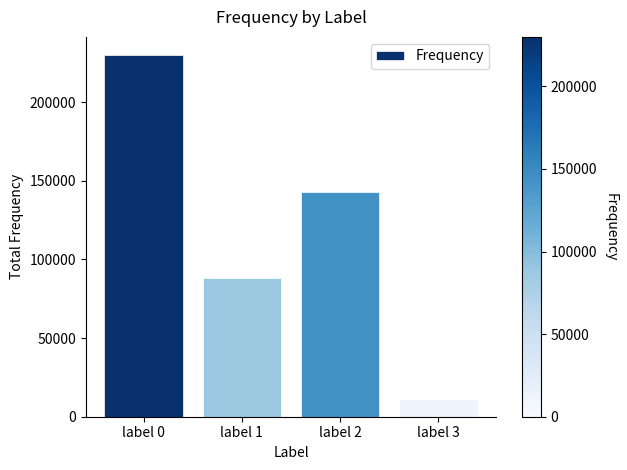

What is the sum of the values at label 1 and label 3?

99719